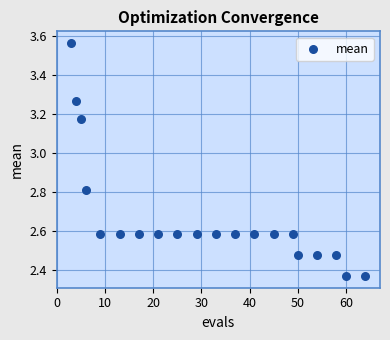

What is the range of Y values (max minus min)?

1.2